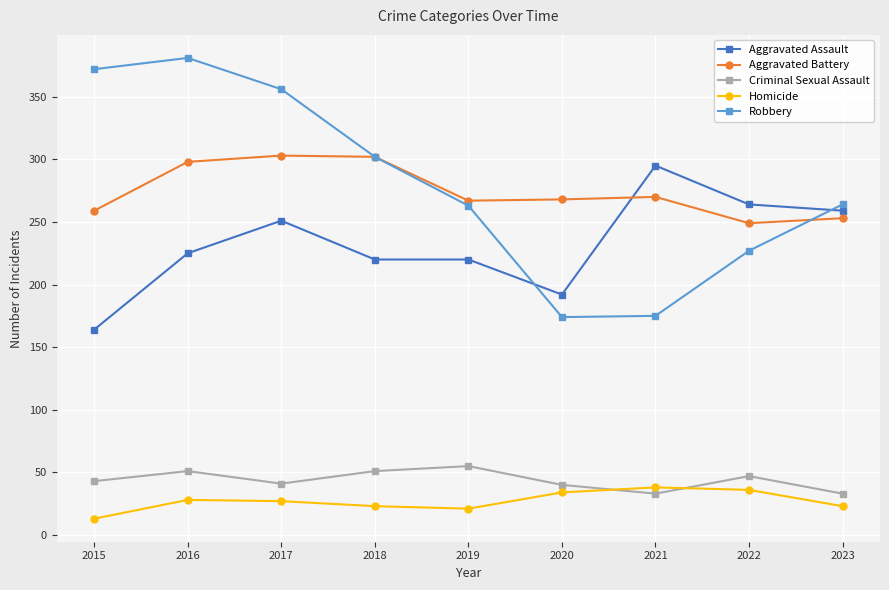

True or false: Aggravated Battery has more than 0 interior local peaks.

True